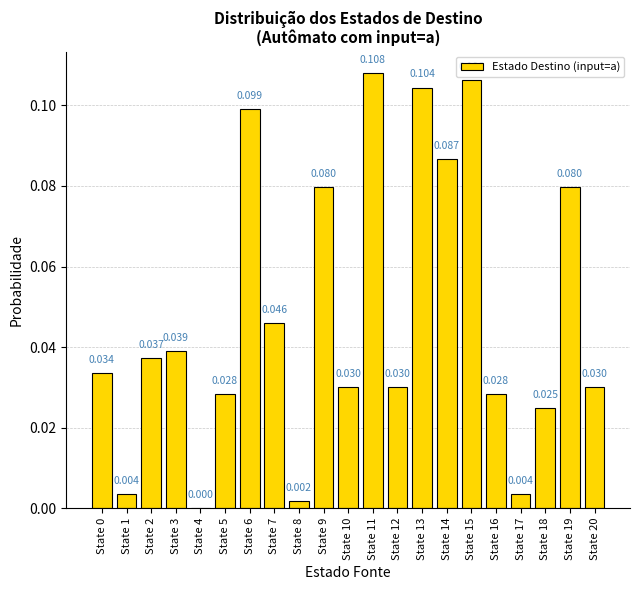

Is it true that the value at State 3 is 0.0?

False